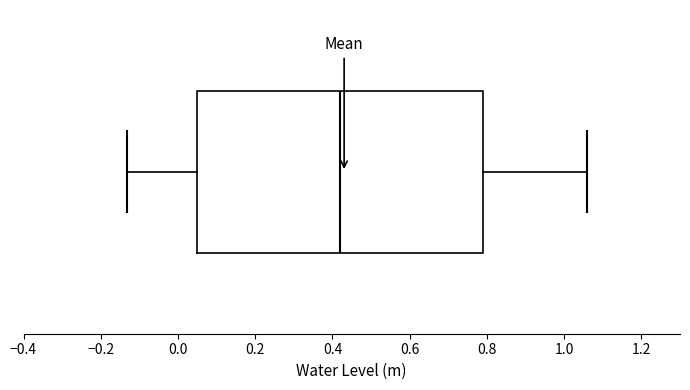

Transcribe this box plot: give where the median line is, the range the box spans, and where the two whiskers end, as read against the x-axis. The values are not printed on the chart, so give them approximately, as read against the axis.

median 0.42, box 0.06 to 0.80, whiskers -0.14 to 1.06